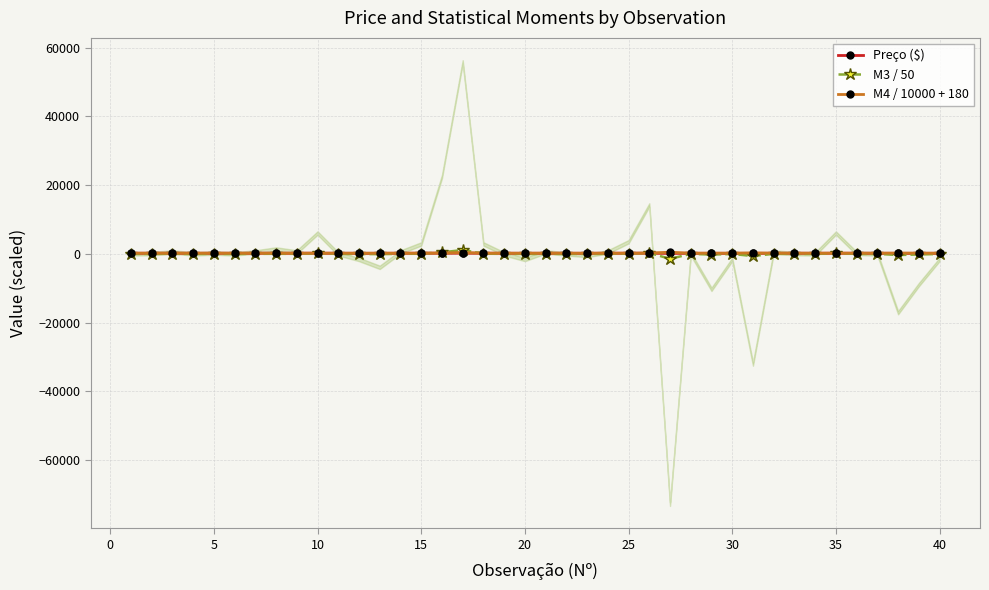

How many interior local peaks does the M4 / 10000 + 180 series have?

12